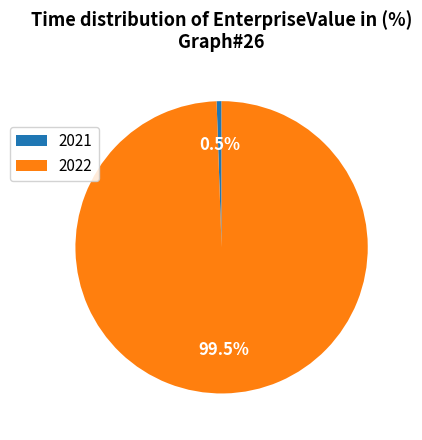

Is there a majority slice in this chart?

Yes